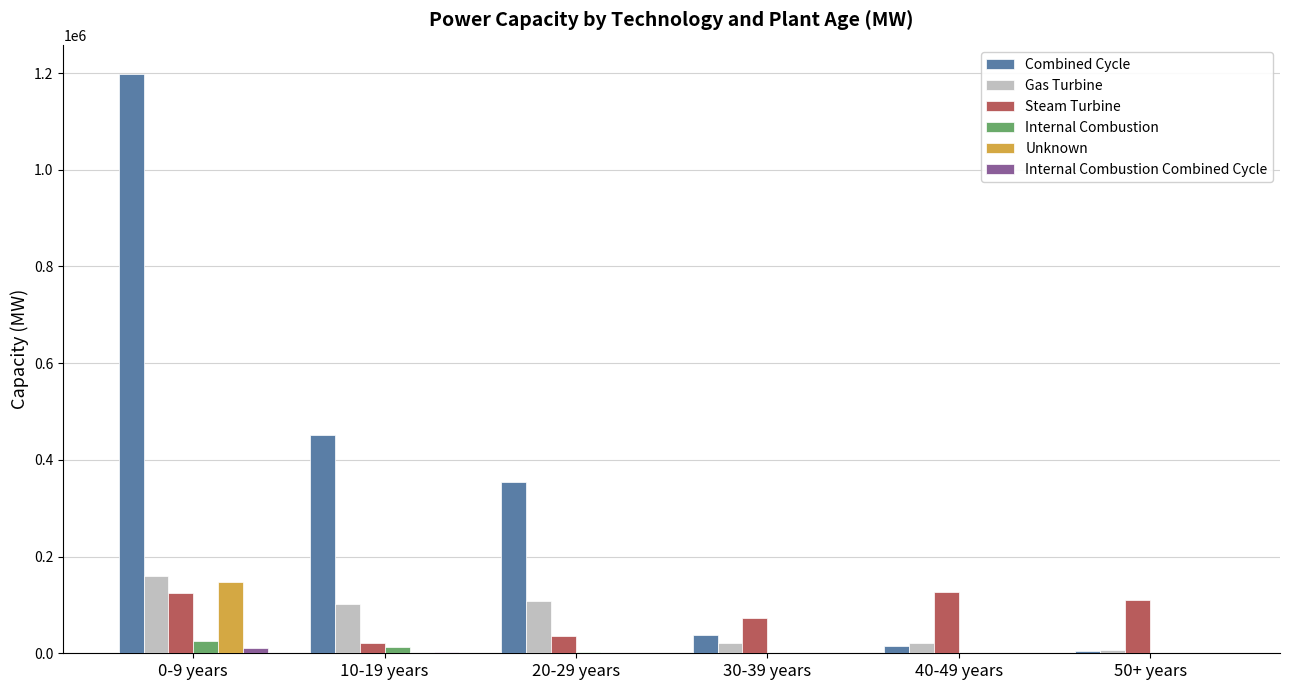

How many data points does each series have?

6